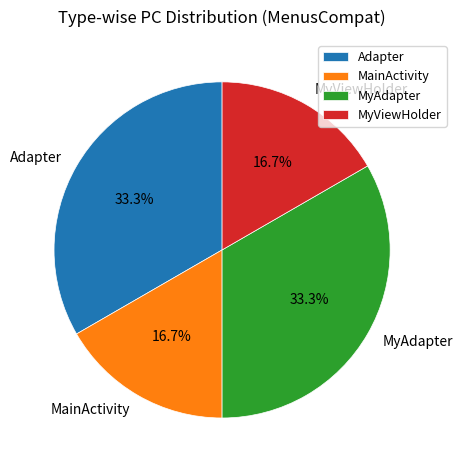

Approximately how many times larger is the value at MyAdapter compared to Adapter?

1.0